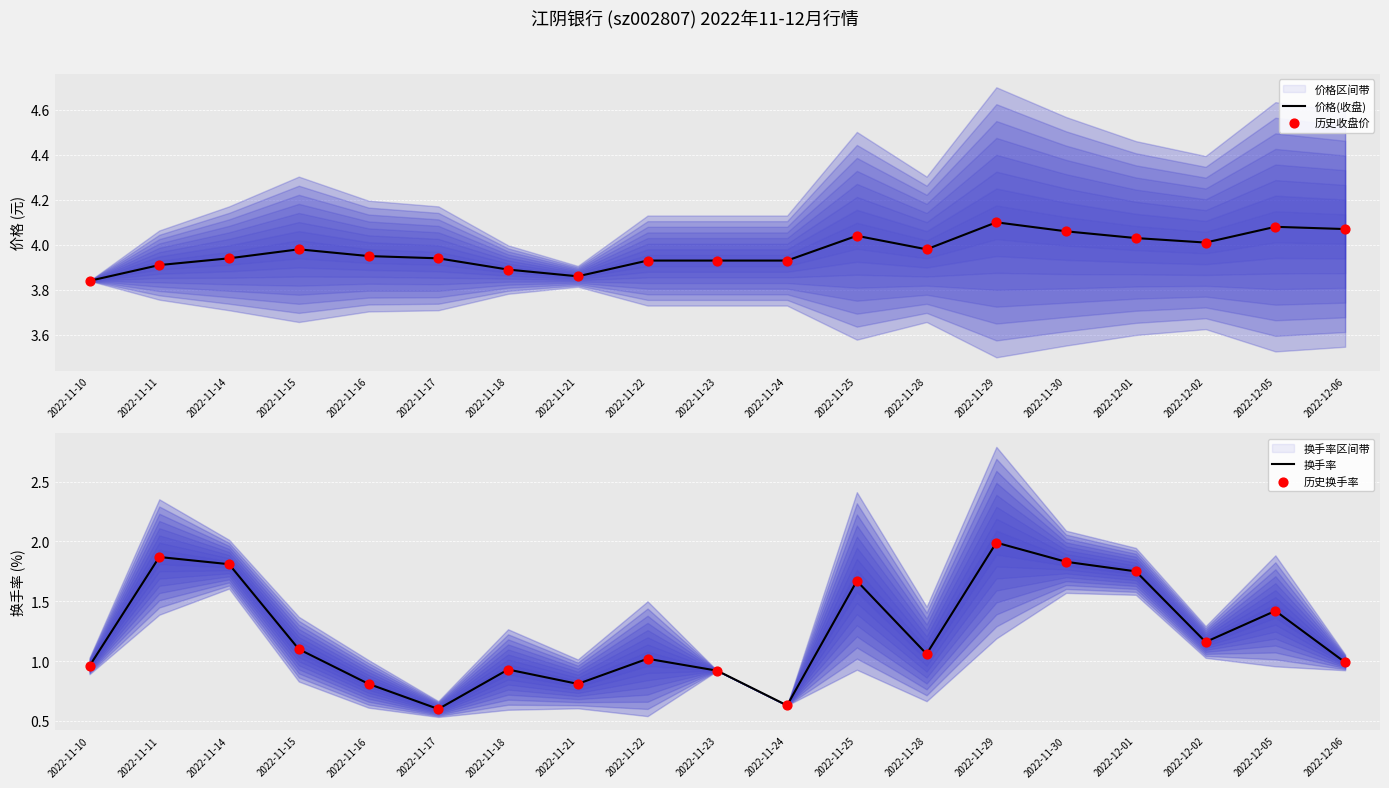

Which series reaches the maximum Y coordinate?

价格(收盘)